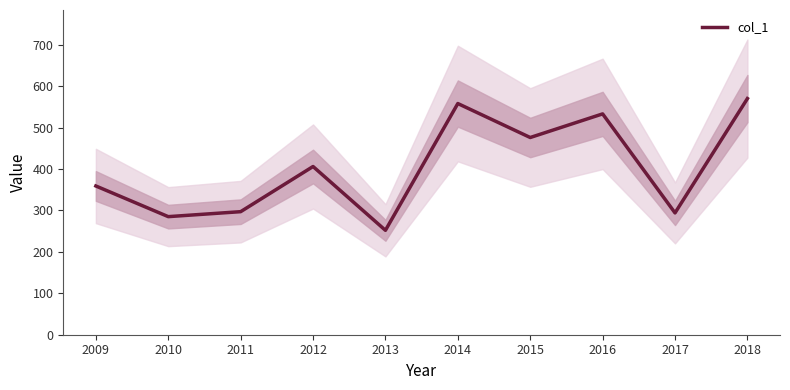

List the labels in order of value, smallest first.

2013, 2010, 2017, 2011, 2009, 2012, 2015, 2016, 2014, 2018